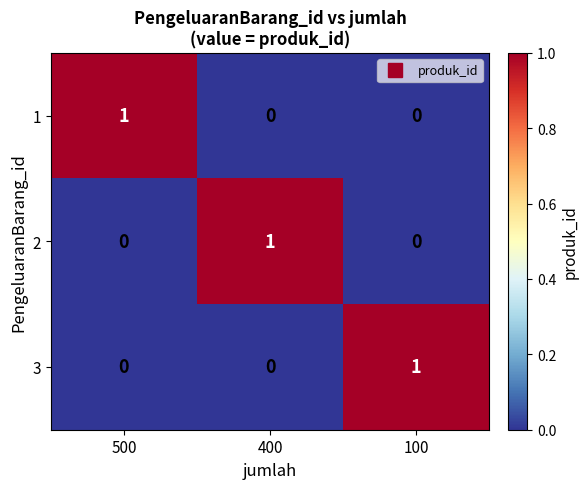

How many categories are shown in the chart?

3